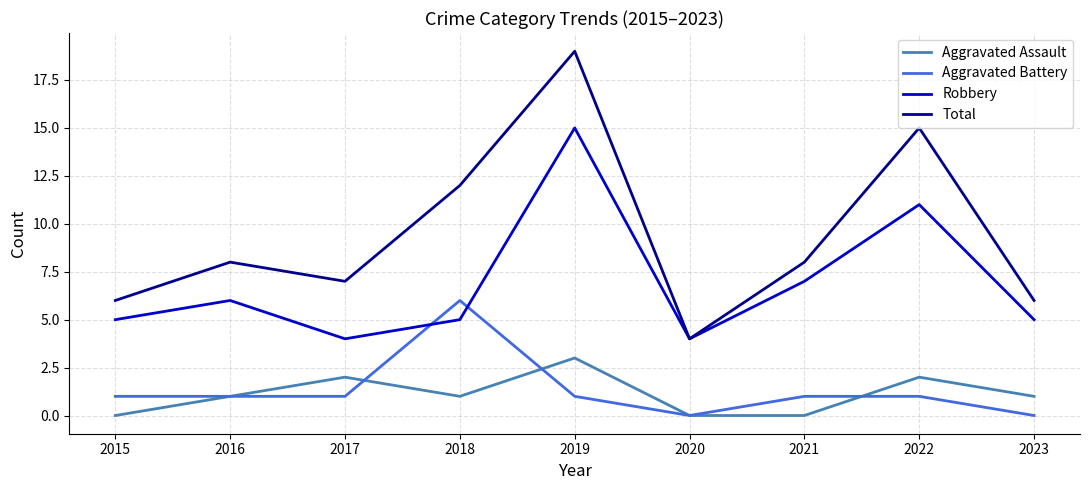

Reading left to right, list all the values displayed in this chart.

Aggravated Assault: 2015=0	2016=1	2017=2	2018=1	2019=3	2020=0	2021=0	2022=2	2023=1
Aggravated Battery: 2015=1	2016=1	2017=1	2018=6	2019=1	2020=0	2021=1	2022=1	2023=0
Robbery: 2015=5	2016=6	2017=4	2018=5	2019=15	2020=4	2021=7	2022=11	2023=5
Total: 2015=6	2016=8	2017=7	2018=12	2019=19	2020=4	2021=8	2022=15	2023=6